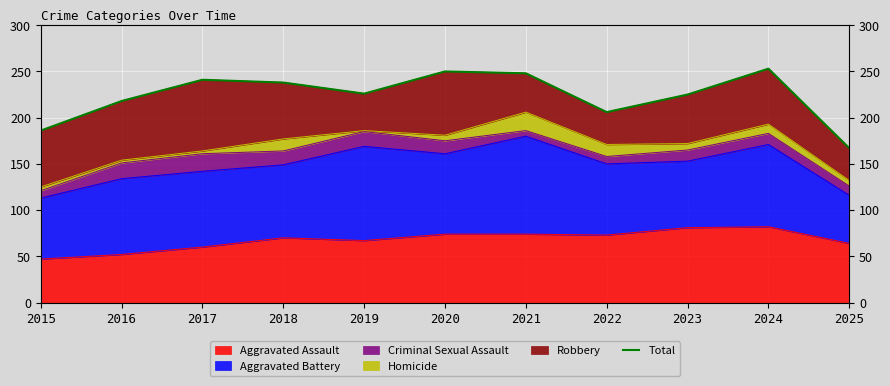

What is the sum of all values?

2458